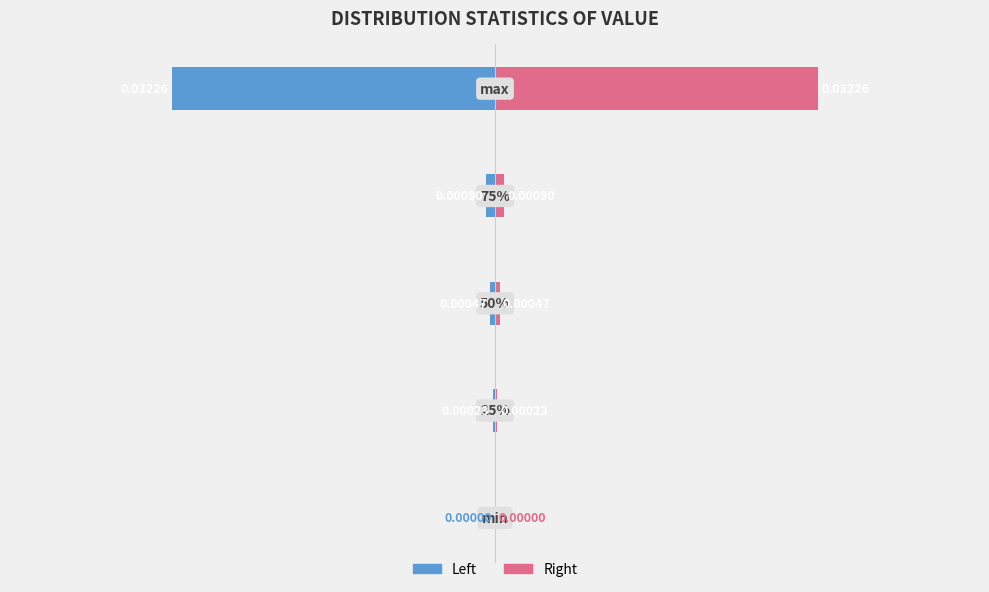

Which series has the widest spread of values?

Left (Blue)